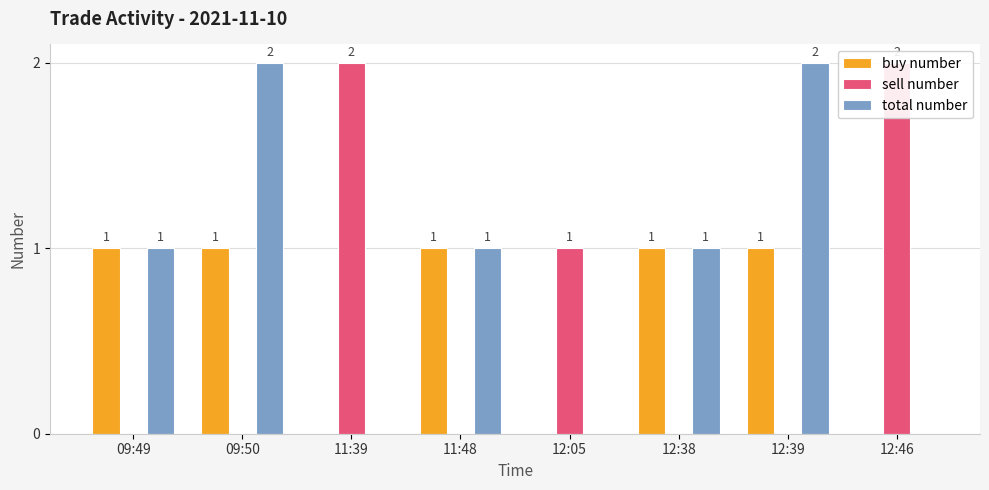

Rank the series at 11:39 from highest to lowest value.

sell number, buy number, total number